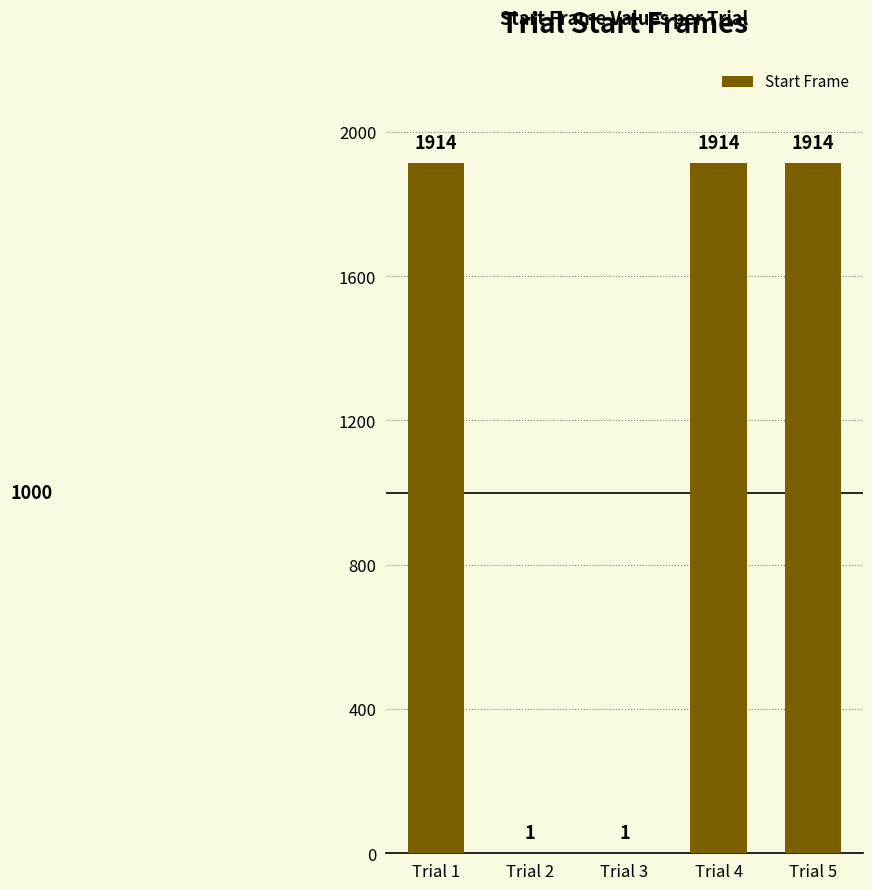

What is the maximum value shown in the chart?

1914